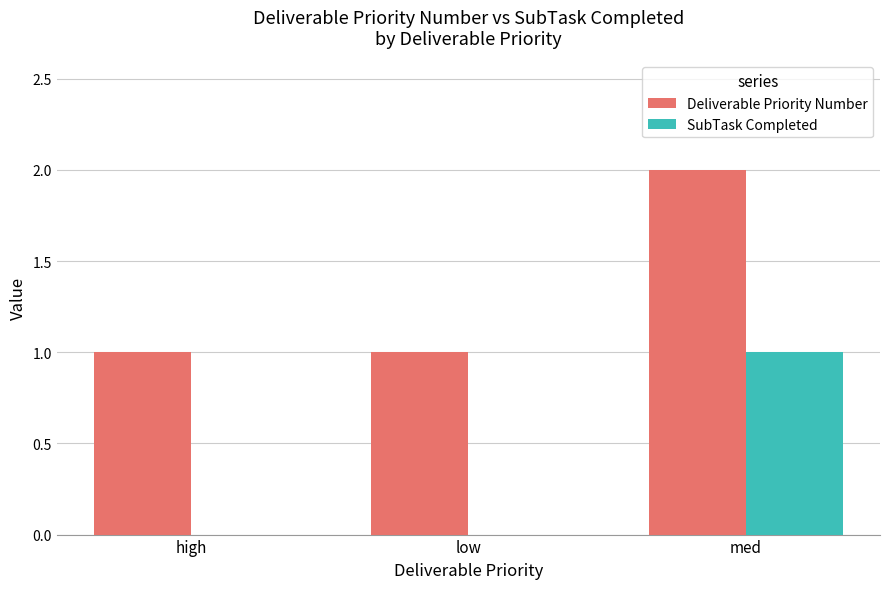

Which category has the highest value across all series?

med